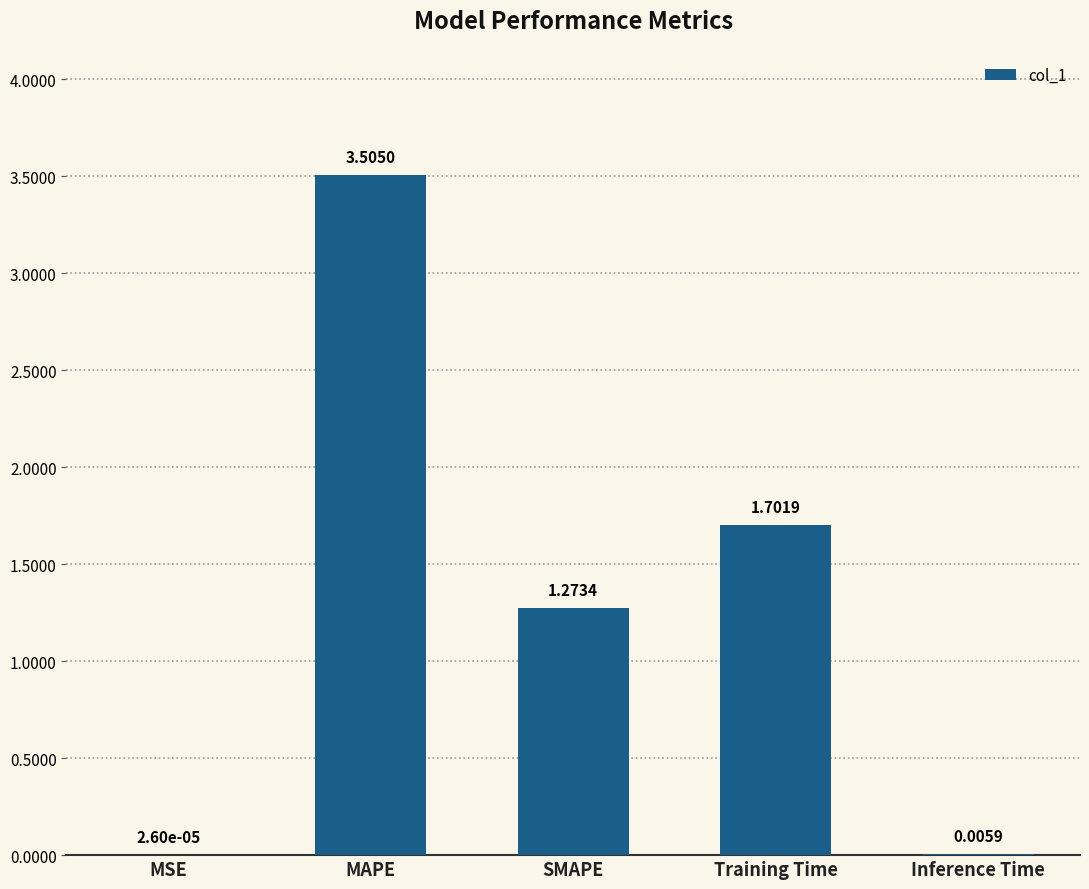

True or false: the data shows 2.5 at Training Time.

False